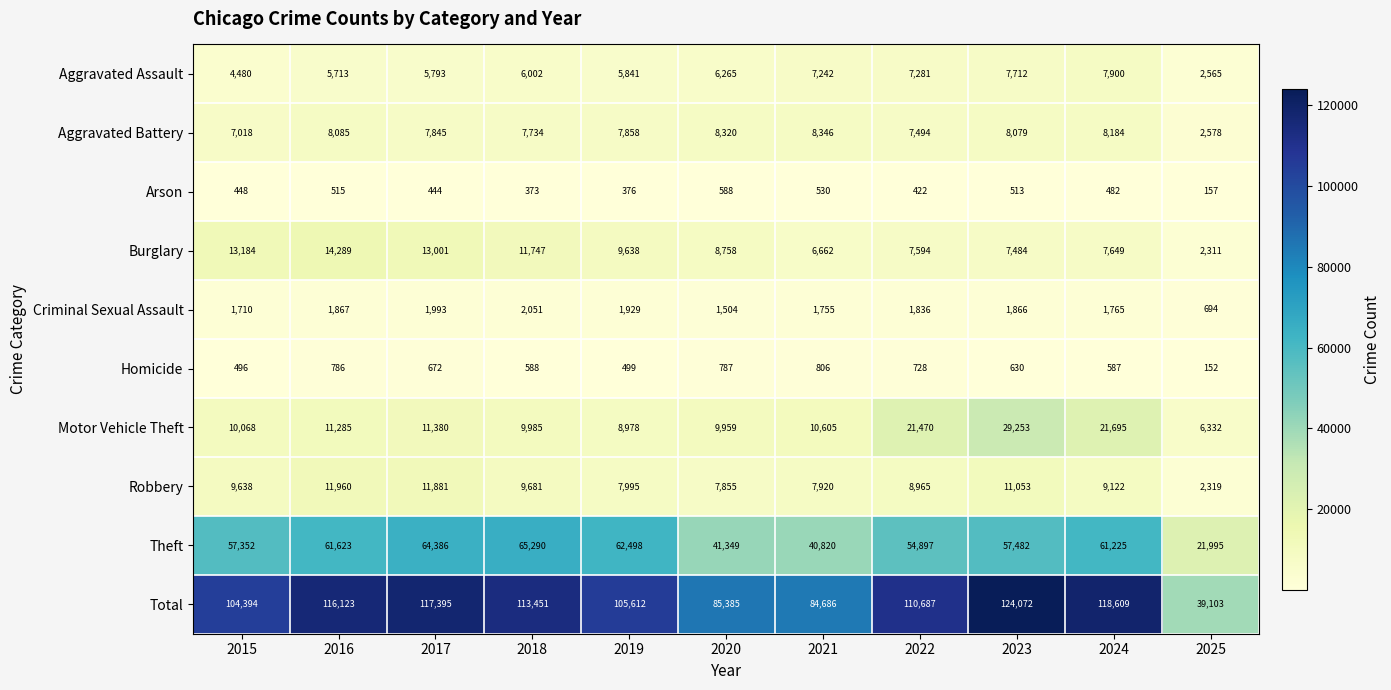

Between 2020 and 2023, which series saw the biggest shift?

Total